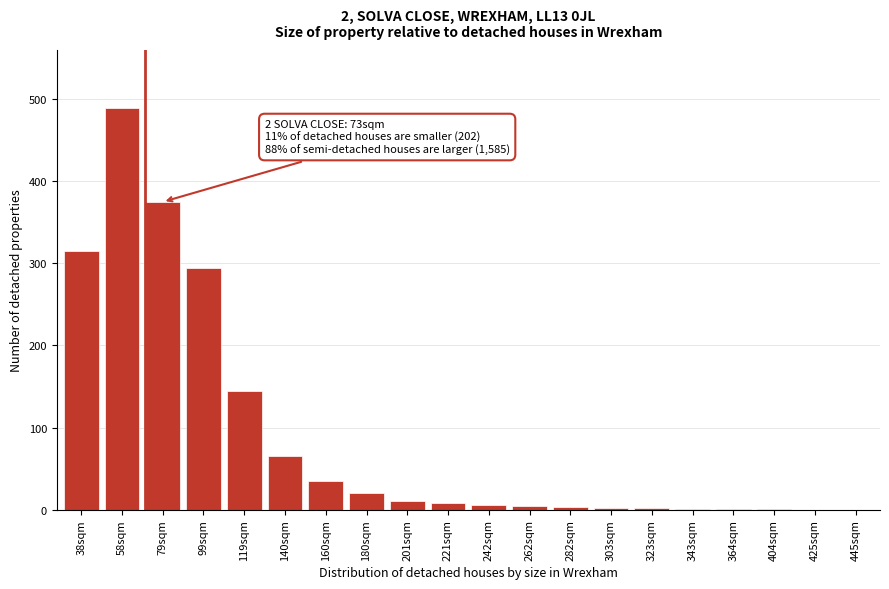

Where is the data nearest to the value 245?

99sqm